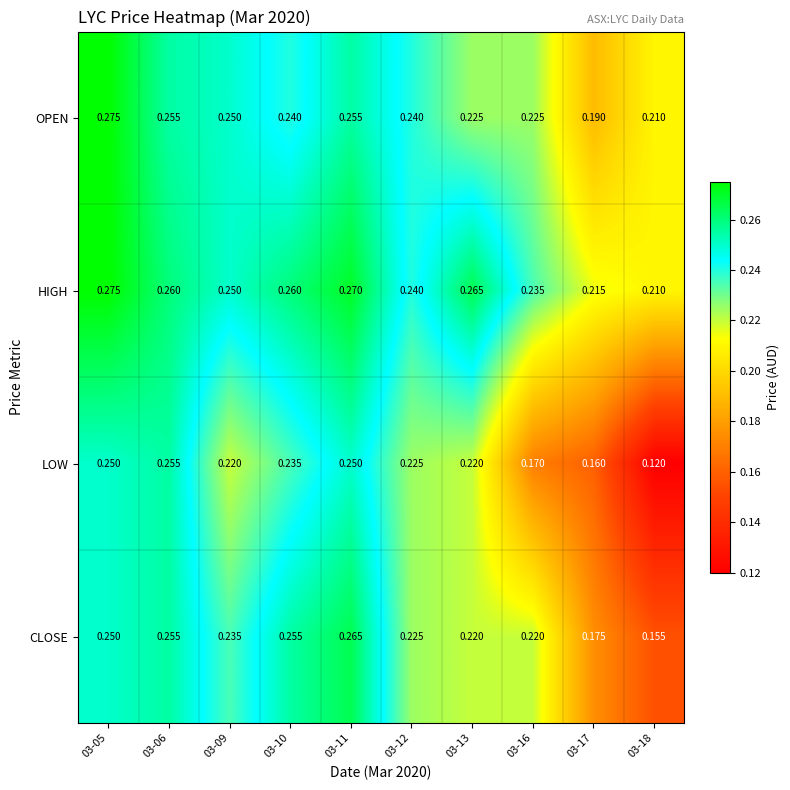

At how many categories does at least one series exceed 0?

10